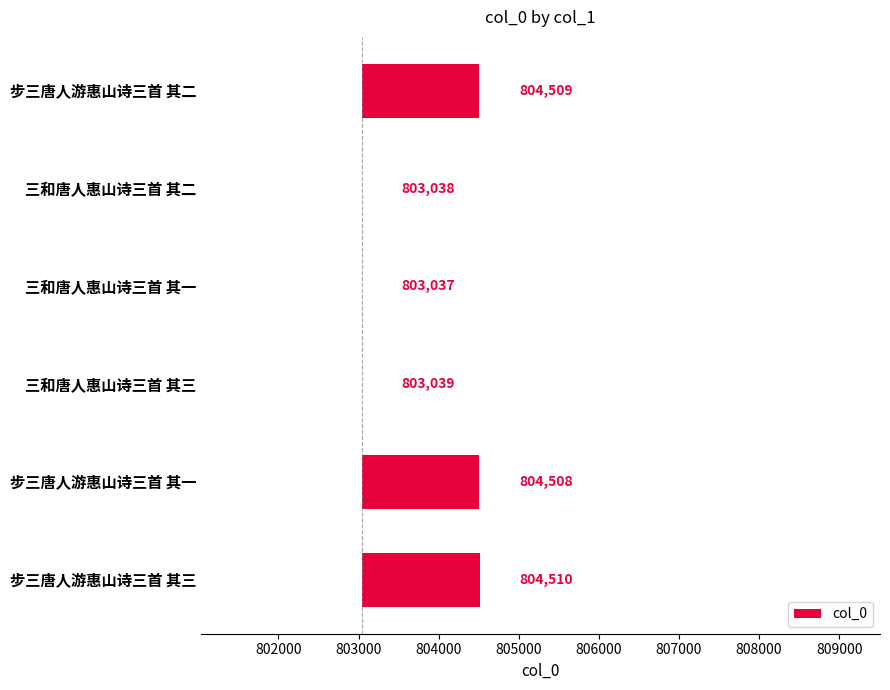

What is the difference between the second highest and second lowest values?

1471